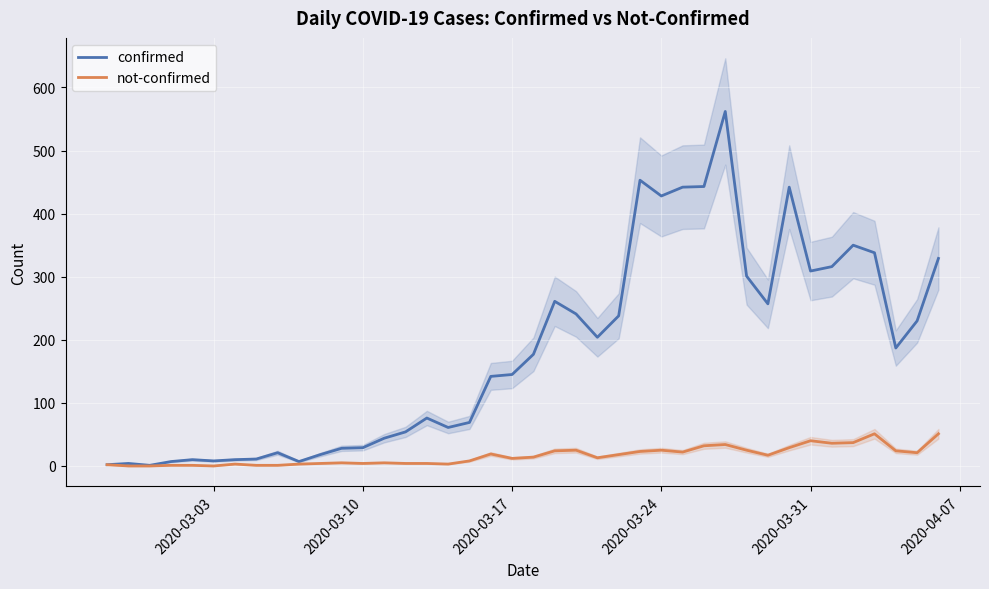

What is the highest value of the confirmed series?

562